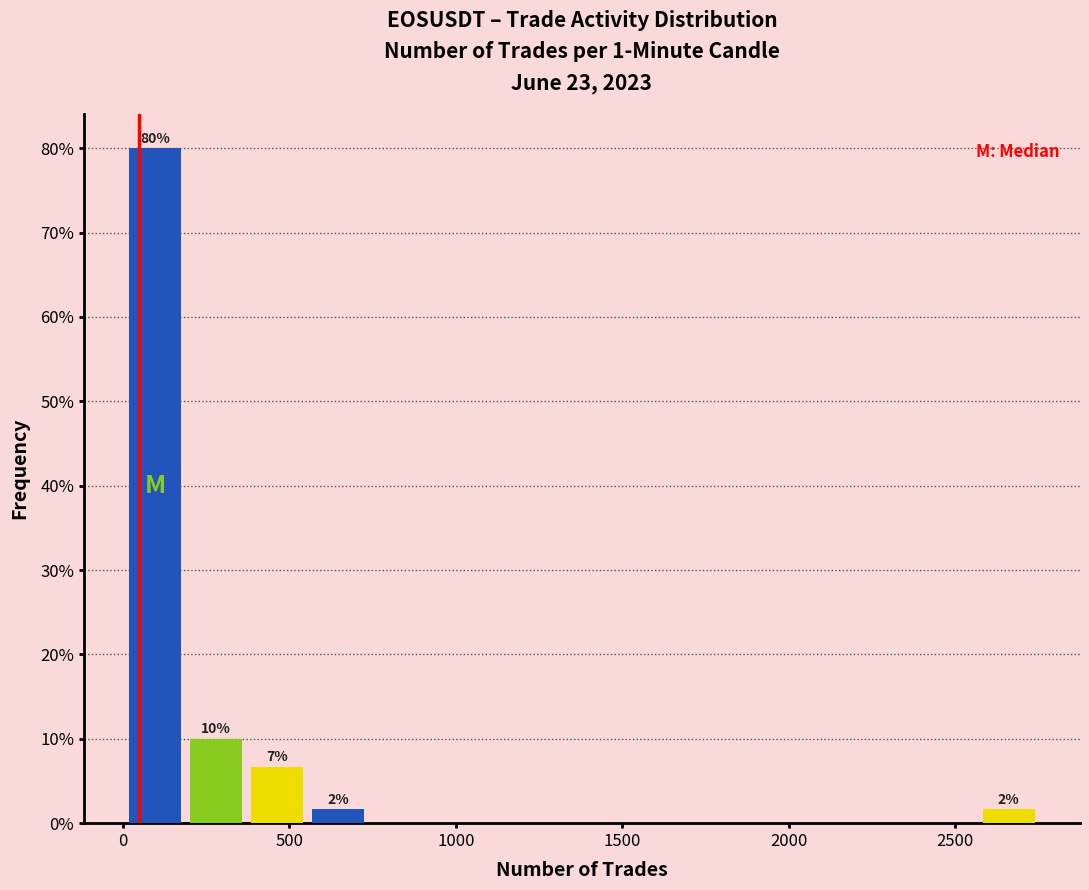

Read against the x-axis, roughly where is the centre of the tallest bar?

100